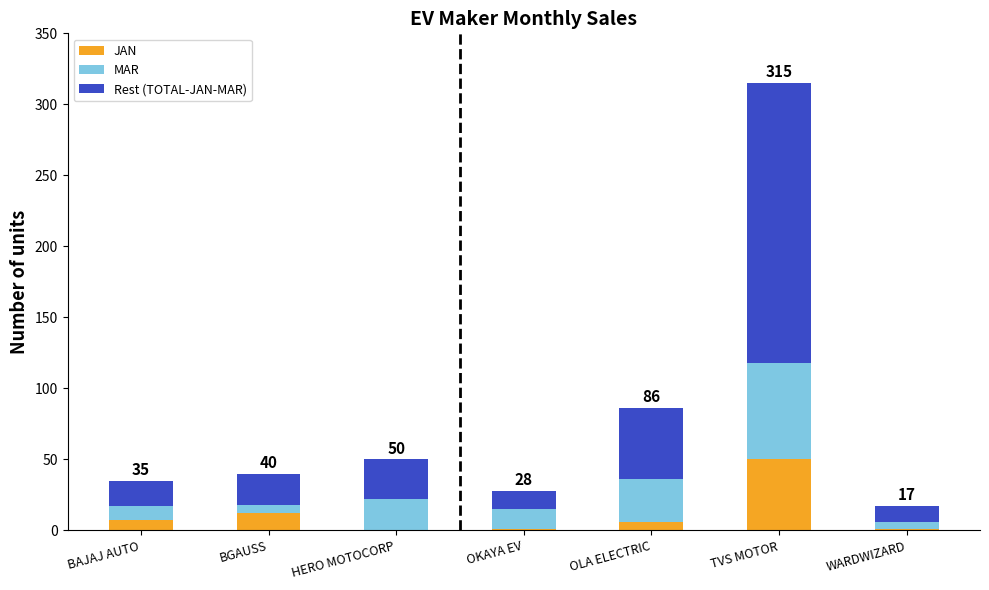

Which category has the highest value in the JAN series?

TVS MOTOR